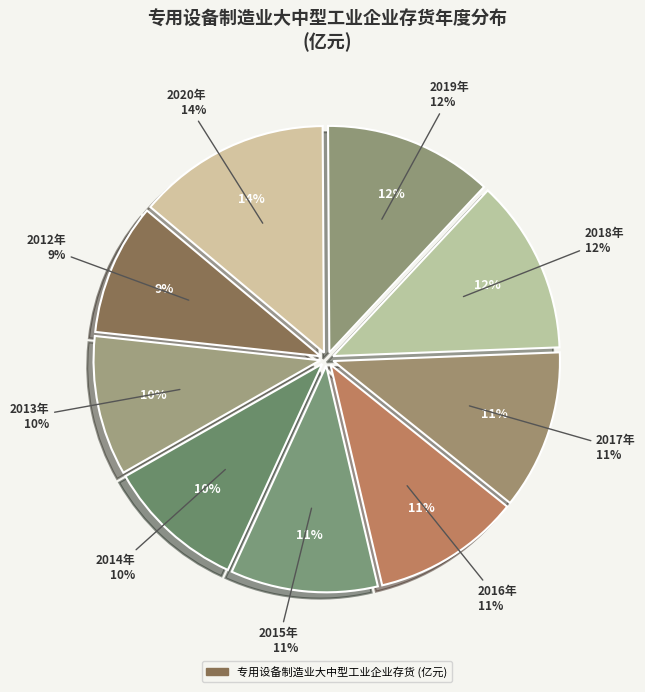

What is the change in value from 2014年 to 2016年?

+212.5